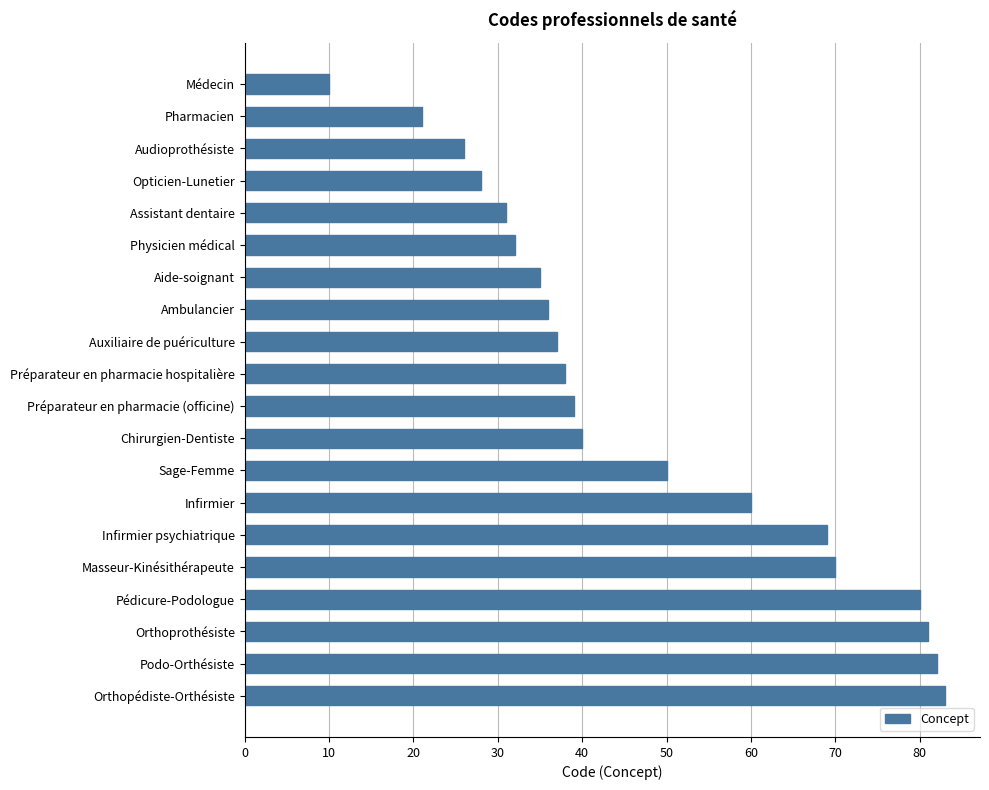

Between Masseur-Kinésithérapeute and Orthopédiste-Orthésiste, which is larger?

Orthopédiste-Orthésiste